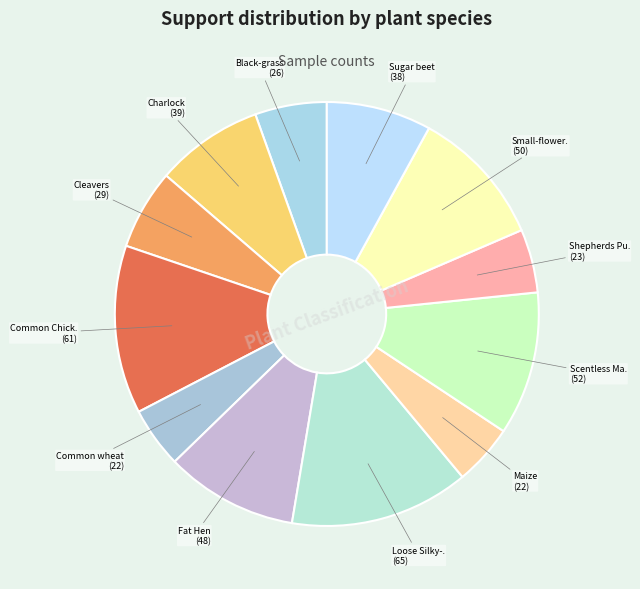

Rank the categories by value from lowest to highest.

Common wheat, Maize, Shepherds Purse, Black-grass, Cleavers, Sugar beet, Charlock, Fat Hen, Small-flowered Cranesbill, Scentless Mayweed, Common Chickweed, Loose Silky-bent